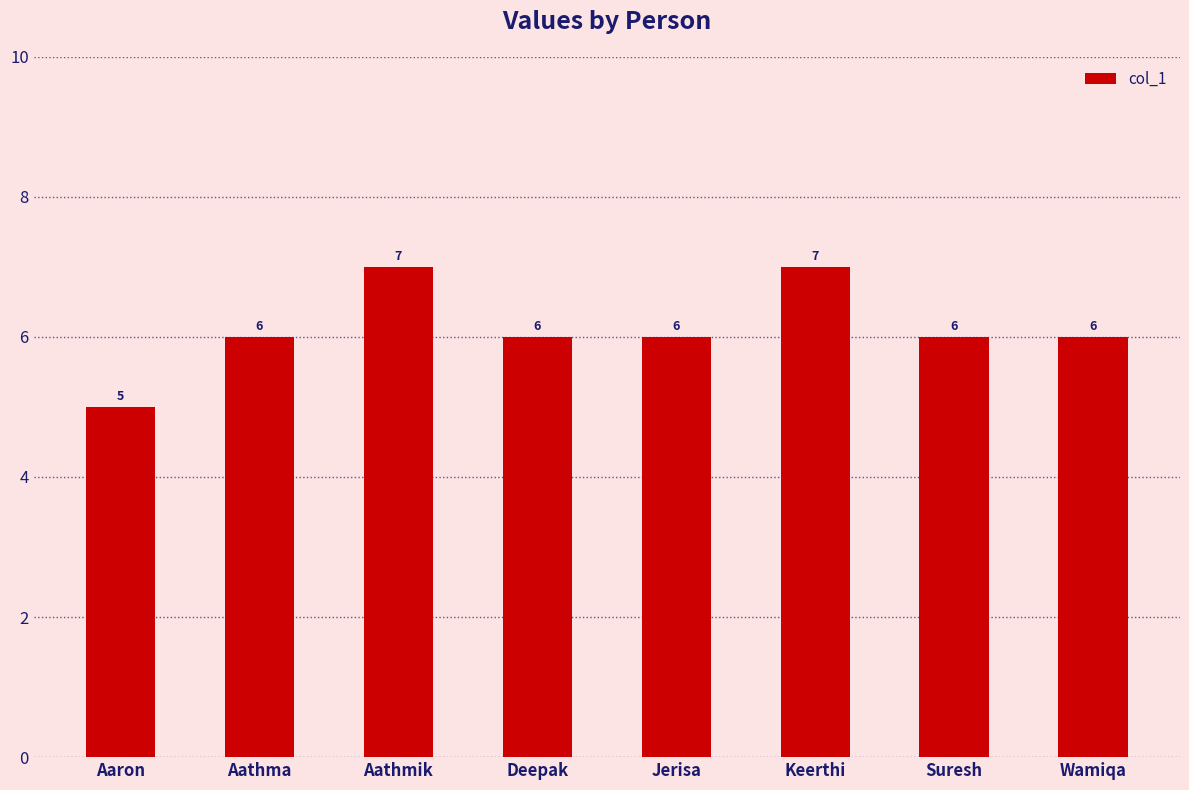

What is the maximum value shown in the chart?

7